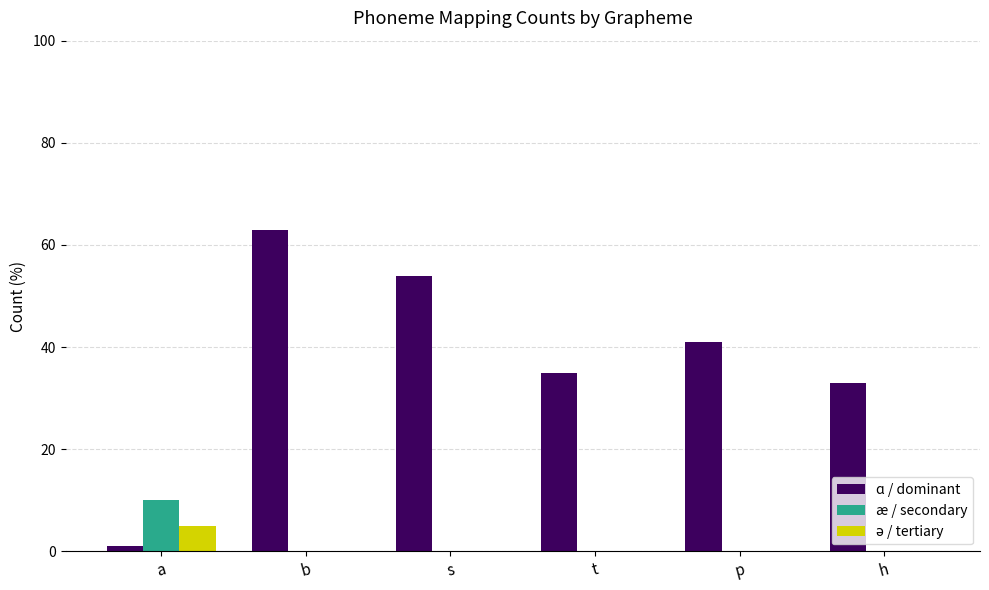

Which series has the largest total across all categories?

ɑ / dominant